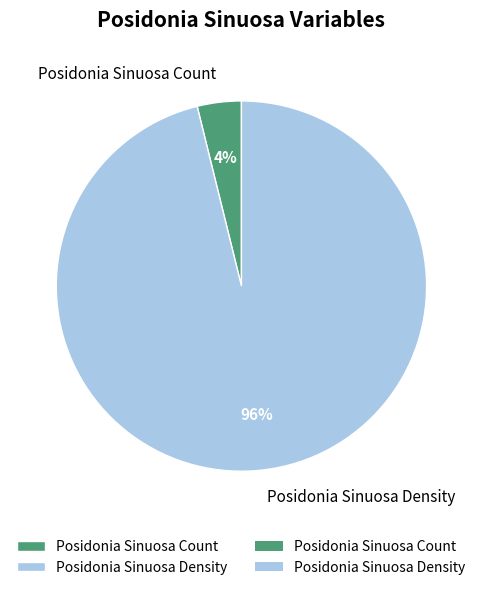

Does any single category account for the majority?

Yes